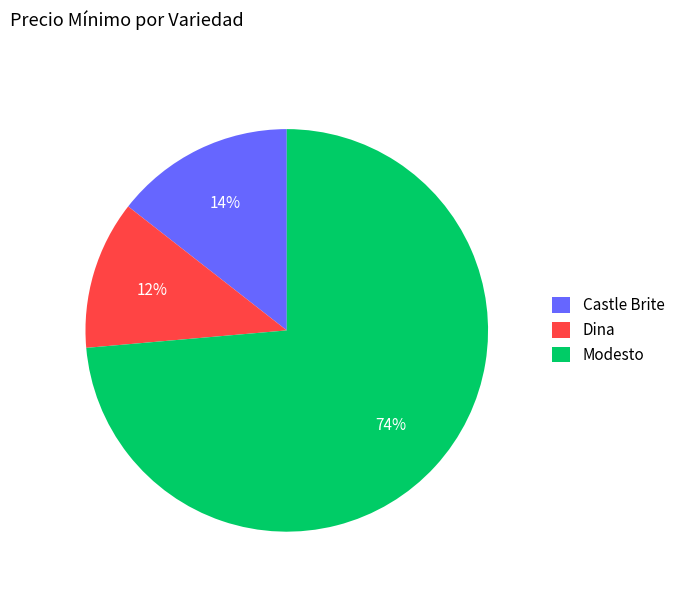

Does Castle Brite represent more than half of the total?

No